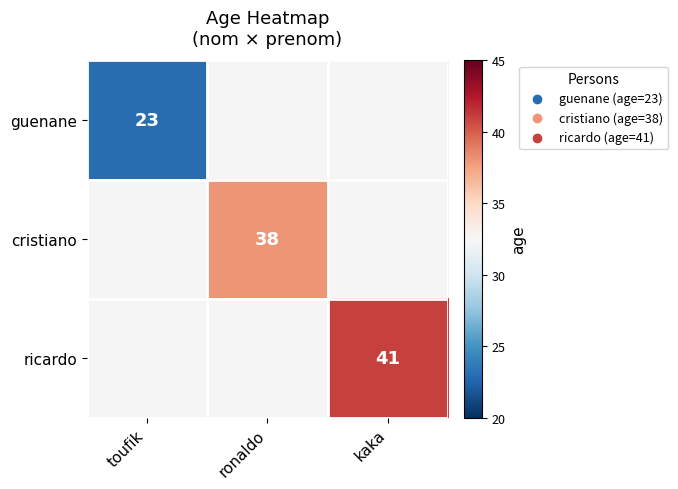

The guenane series shows 31 at toufik. True or false?

False